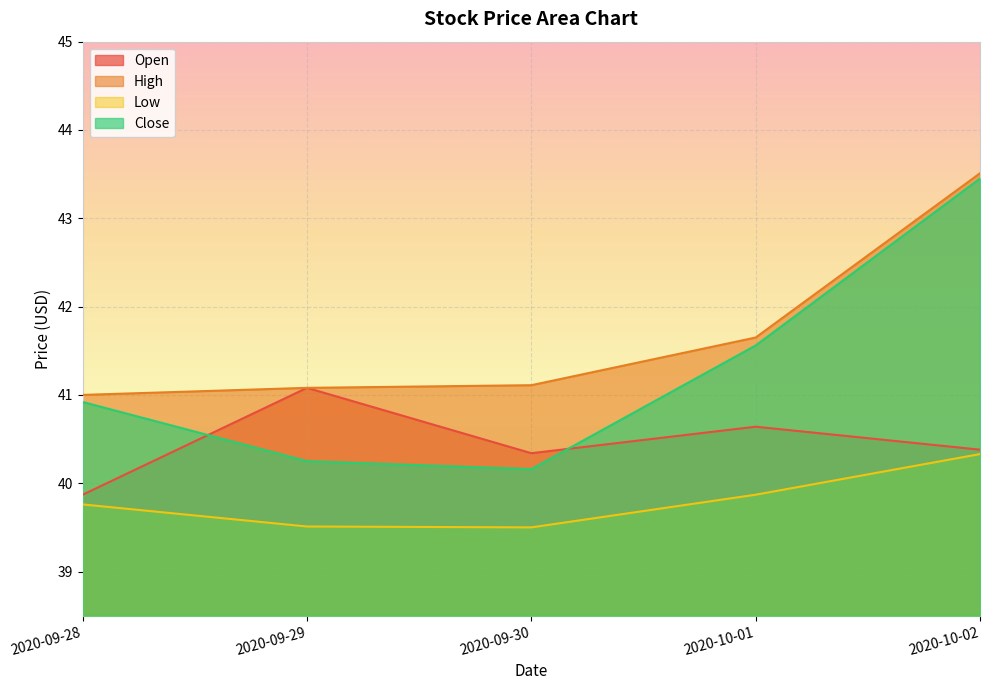

Is the value of Open at 2020-09-30 greater than the value of Low at 2020-10-01?

Yes